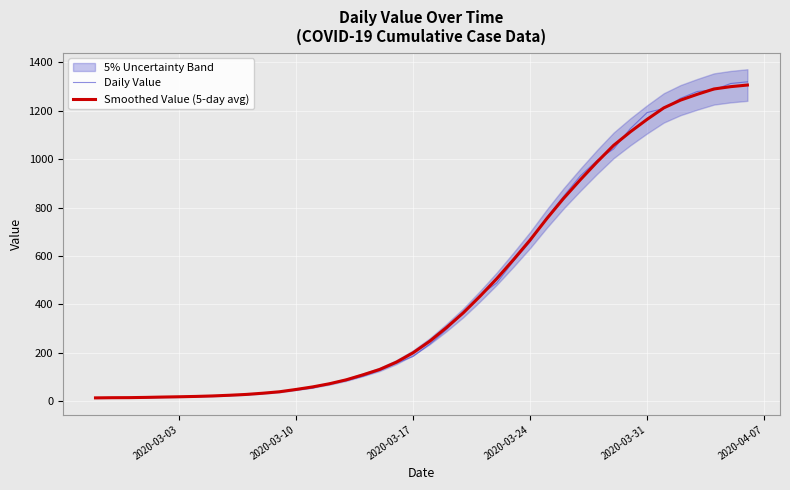

What is the highest value of the Daily Value series?

1319.0